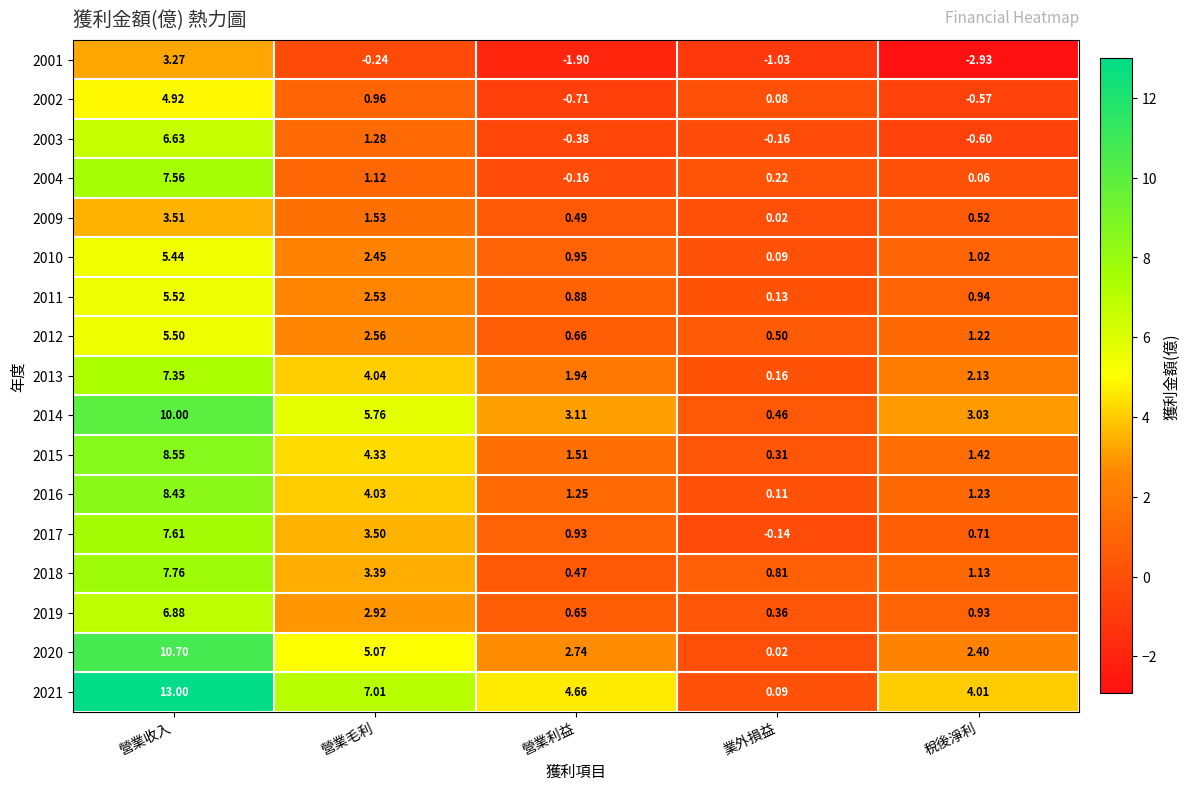

Which series changed the most between 營業利益 and 稅後淨利?

2001